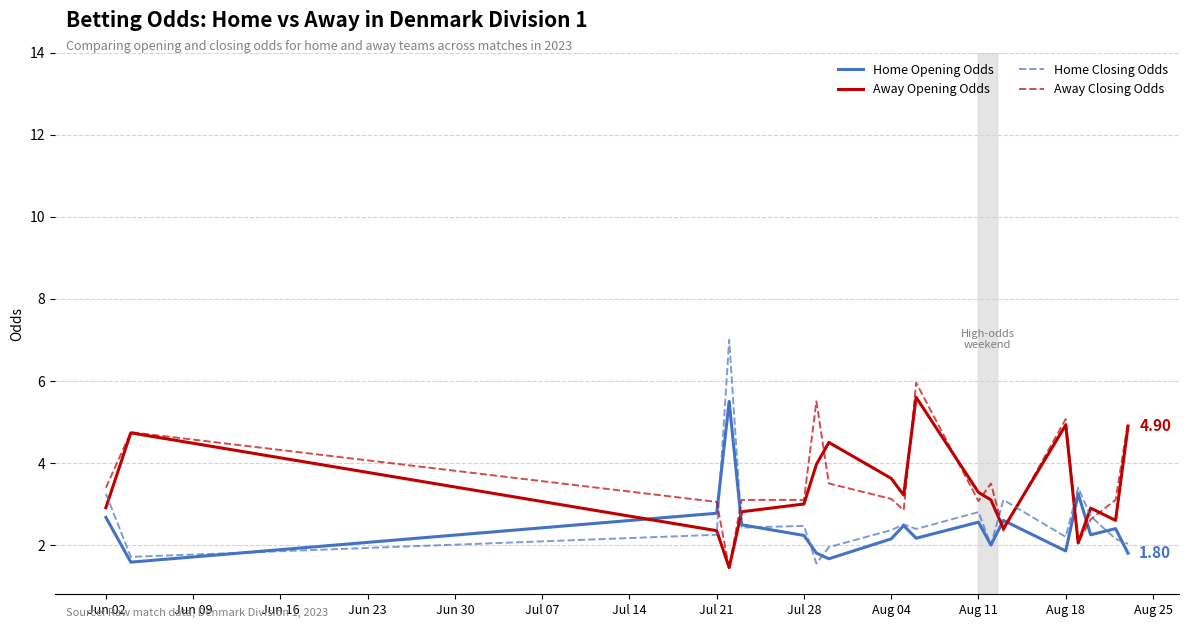

What is the maximum value for Away Closing Odds?

6.0